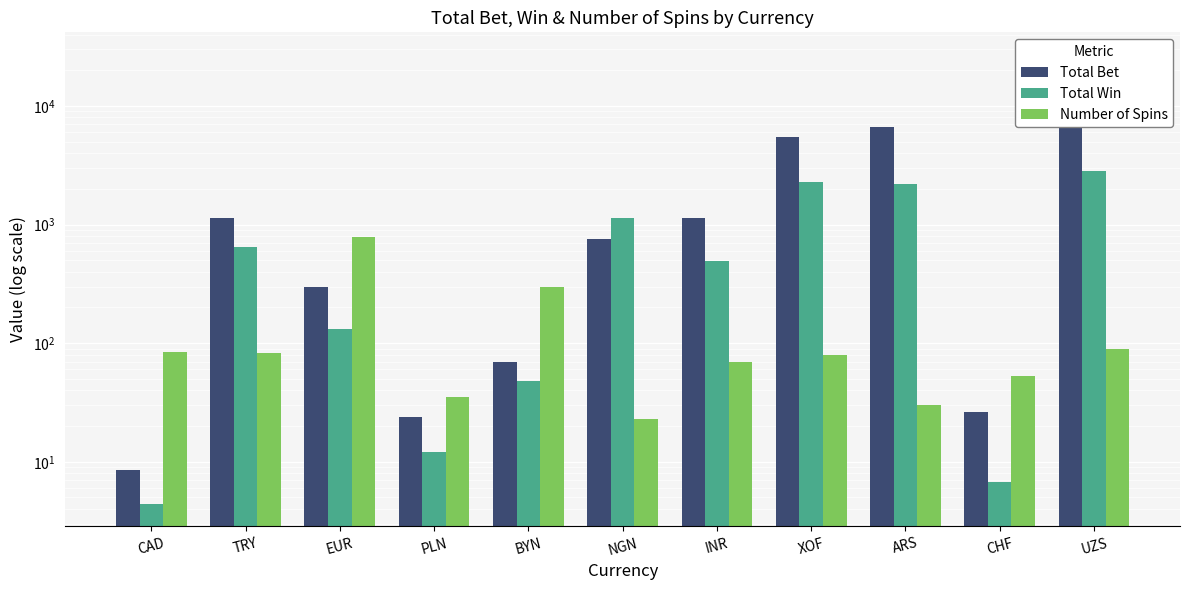

True or false: Total Win has a value of 34.8 at EUR.

False